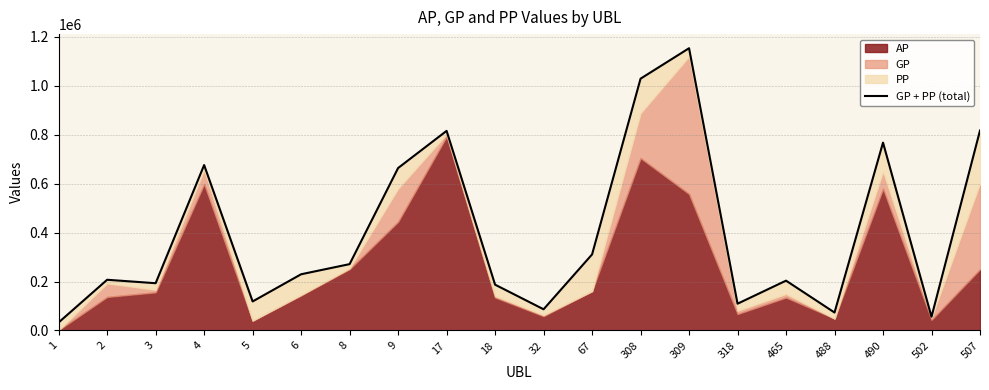

List the labels in order of value, largest first.

309, 308, 507, 17, 490, 4, 9, 67, 8, 6, 2, 465, 3, 18, 5, 318, 32, 488, 502, 1